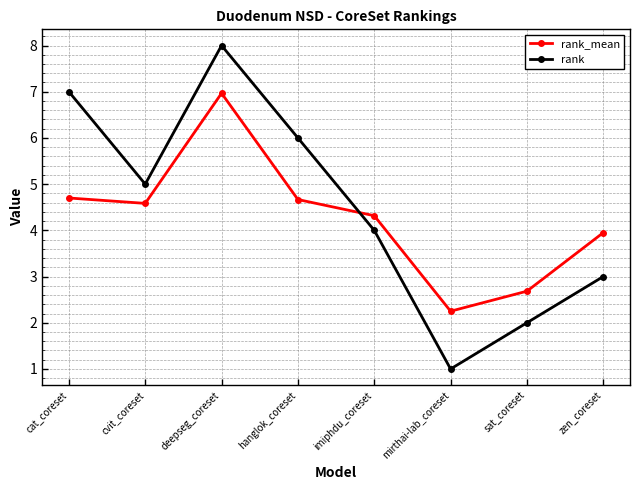

How many lines are shown in the chart?

2